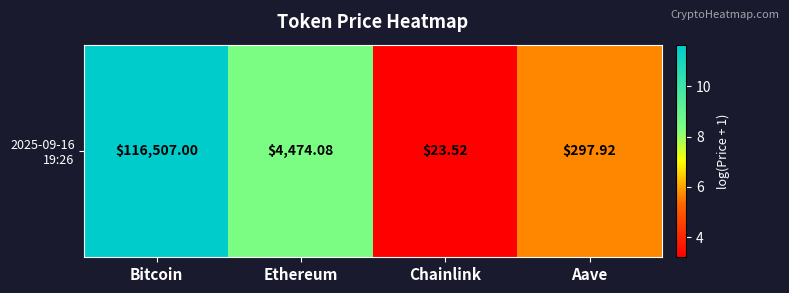

Read the value at Ethereum.

8.4